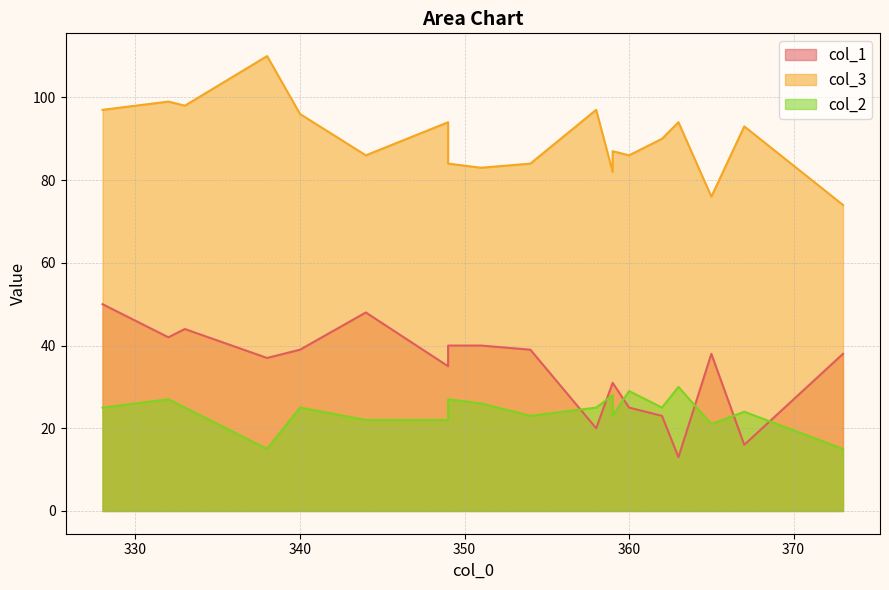

What is the approximate value of col_2 at 349, to the nearest 5?

20